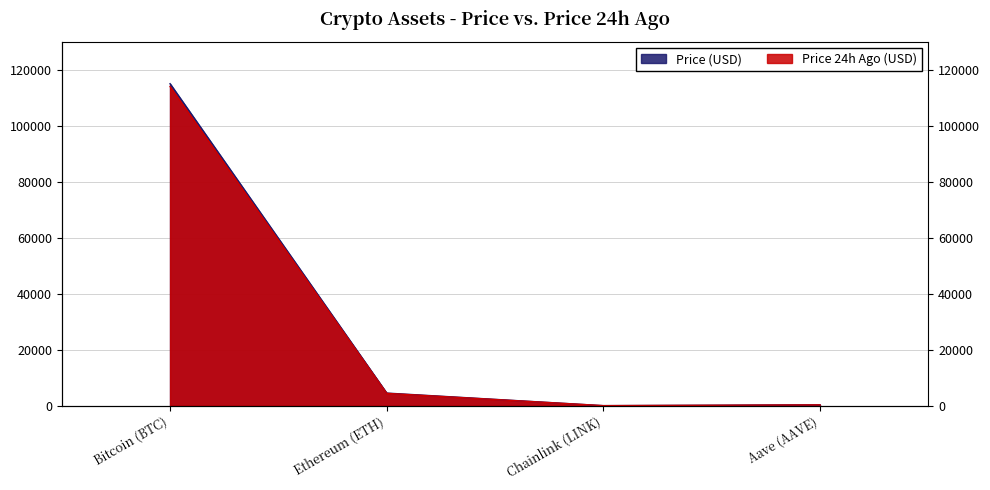

The Price (USD) series shows 114989.0 at Bitcoin (BTC). True or false?

True